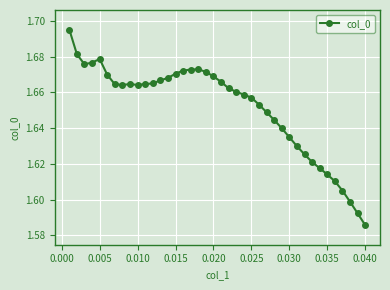

What is the sum of all values?

66.1